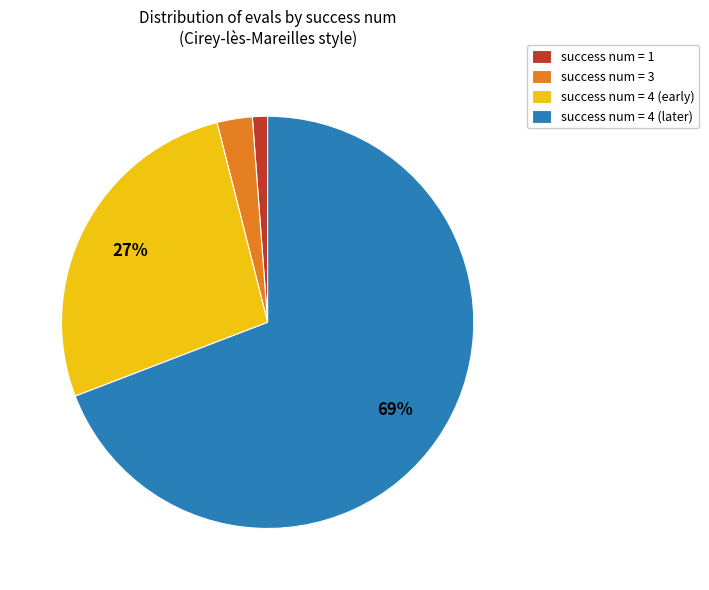

To the nearest percent, what percentage of the pie is success num = 4 (later)?

69%